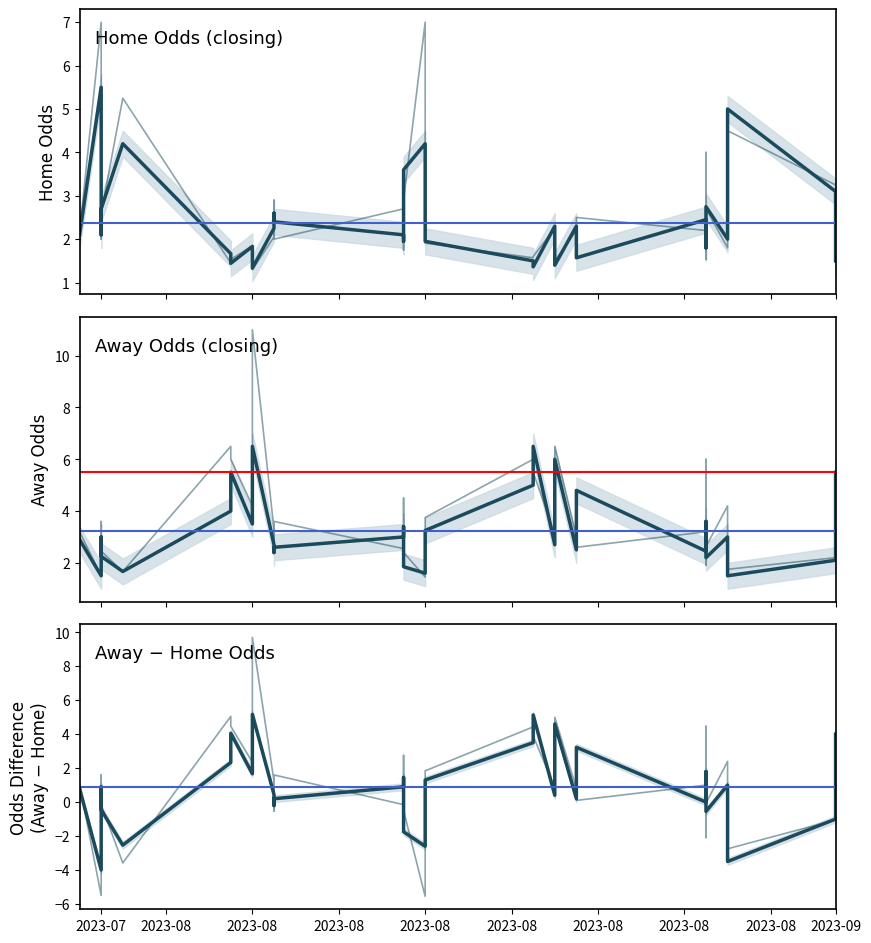

How many series are shown in this chart?

4